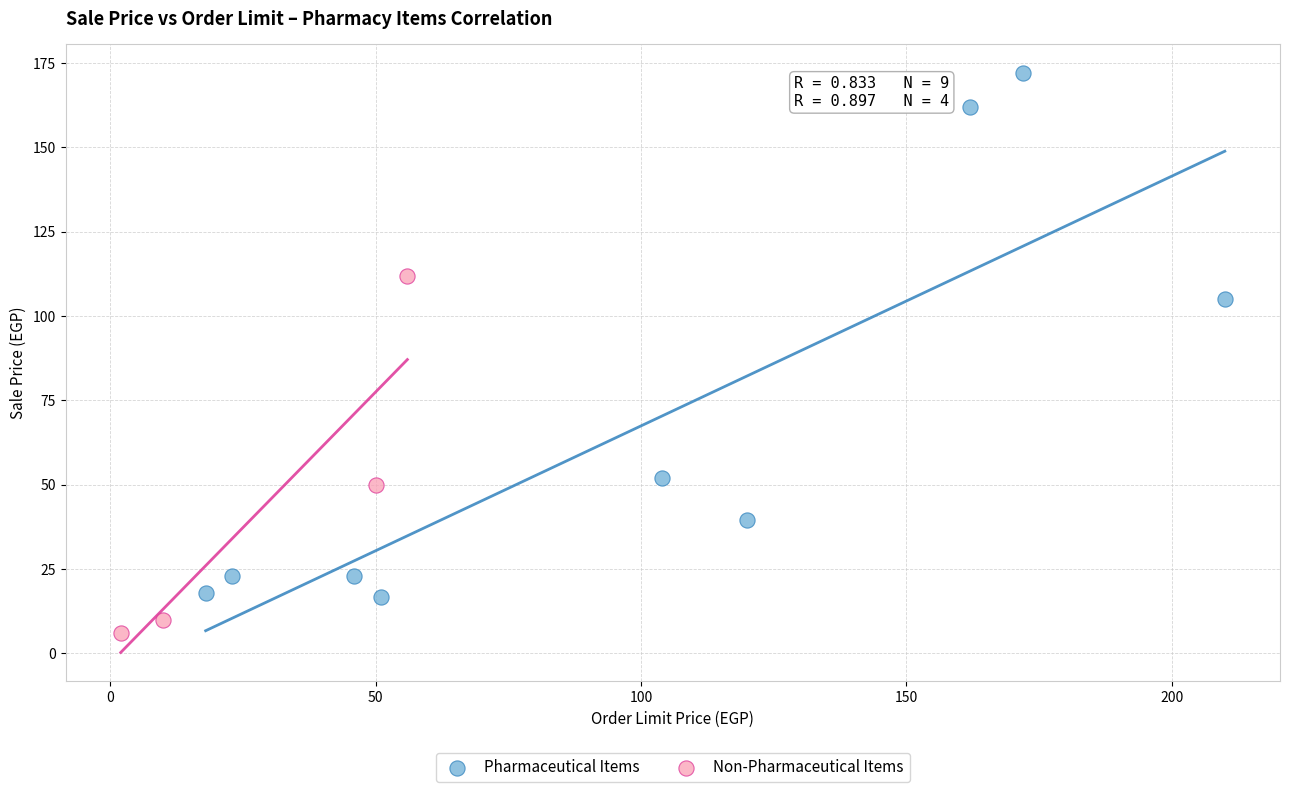

Which series reaches the maximum Y coordinate?

Pharmaceutical Items